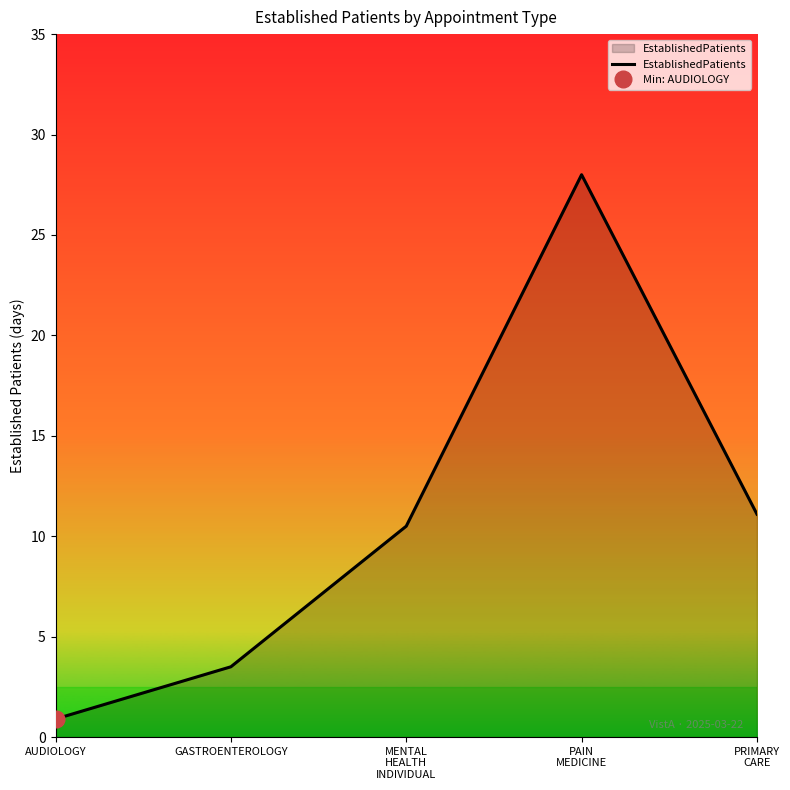

Reading left to right, what are all the values shown in this chart?

0.9	3.5	10.5	28.0	11.1